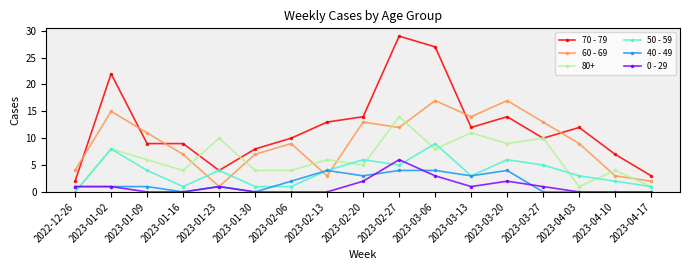

What is the label of the 9th point from the right?

2023-02-20